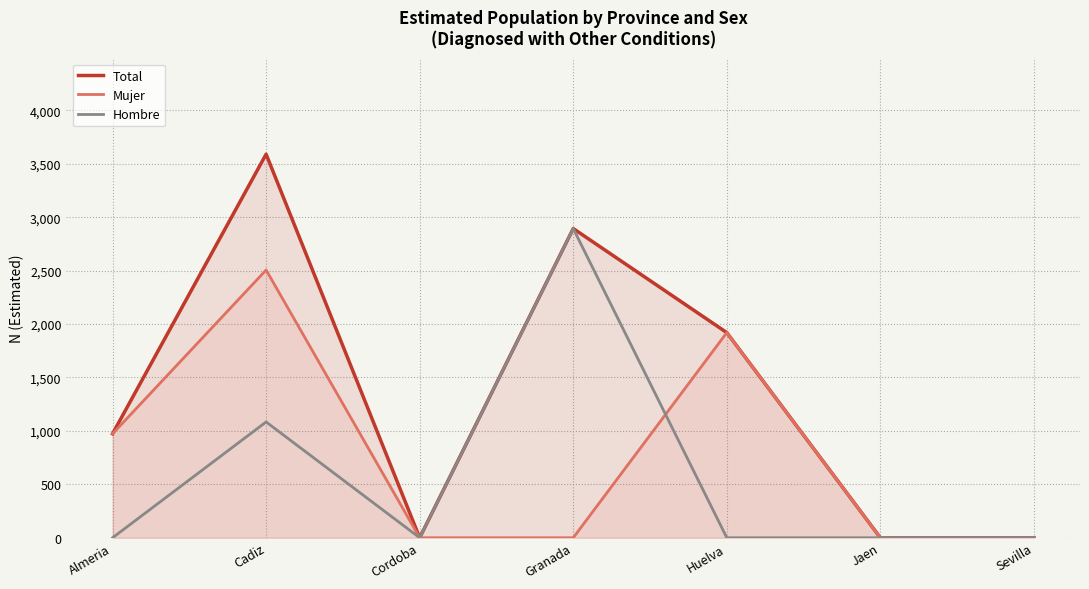

What is the sum of all Total values?

9377